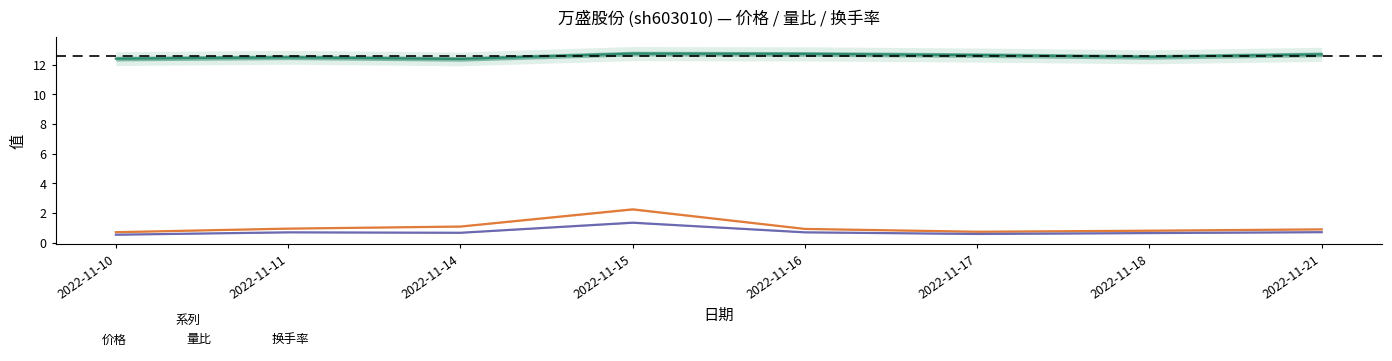

At which category is the sum across all series the highest?

2022-11-15